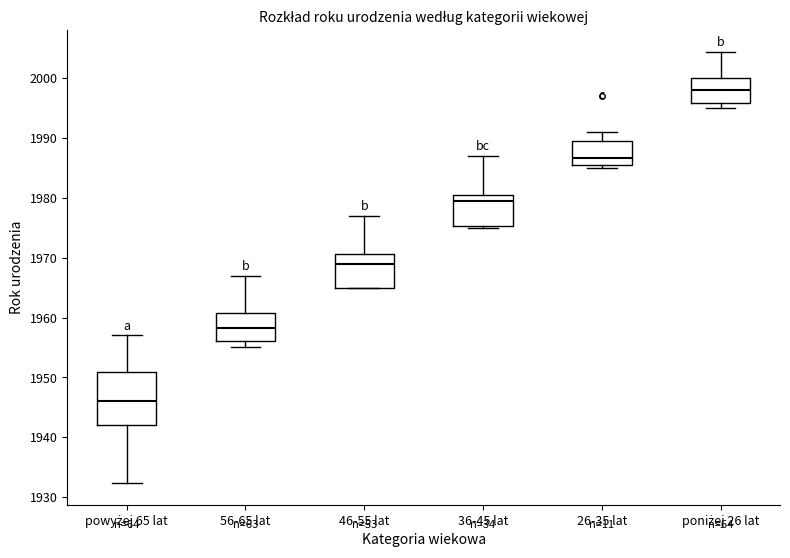

Comparing the boxes themselves (not the whiskers), which one is the tallest?

powyżej 65 lat